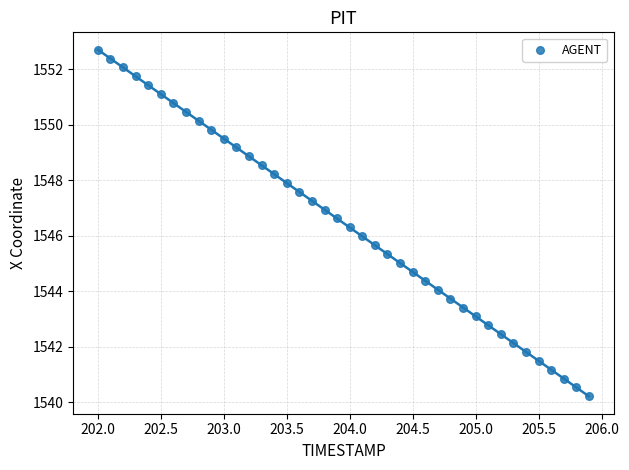

What is the range of Y values (max minus min)?

12.5